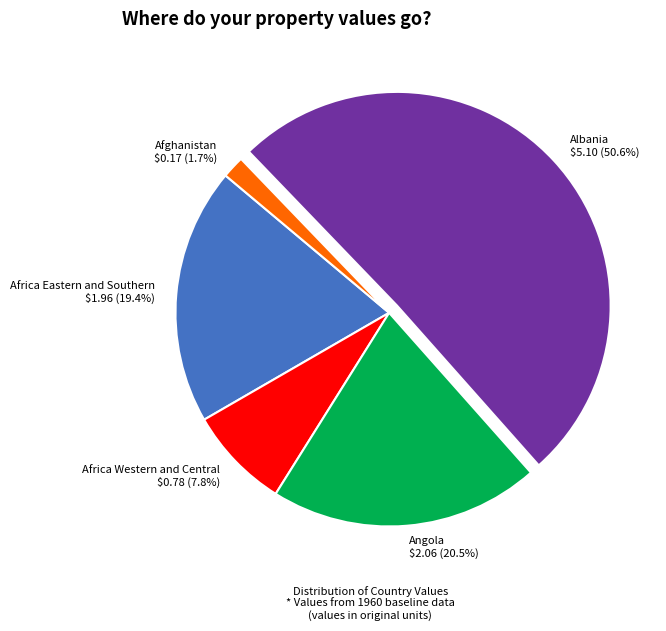

To the nearest percent, what is the combined percentage of Albania and Afghanistan?

52%